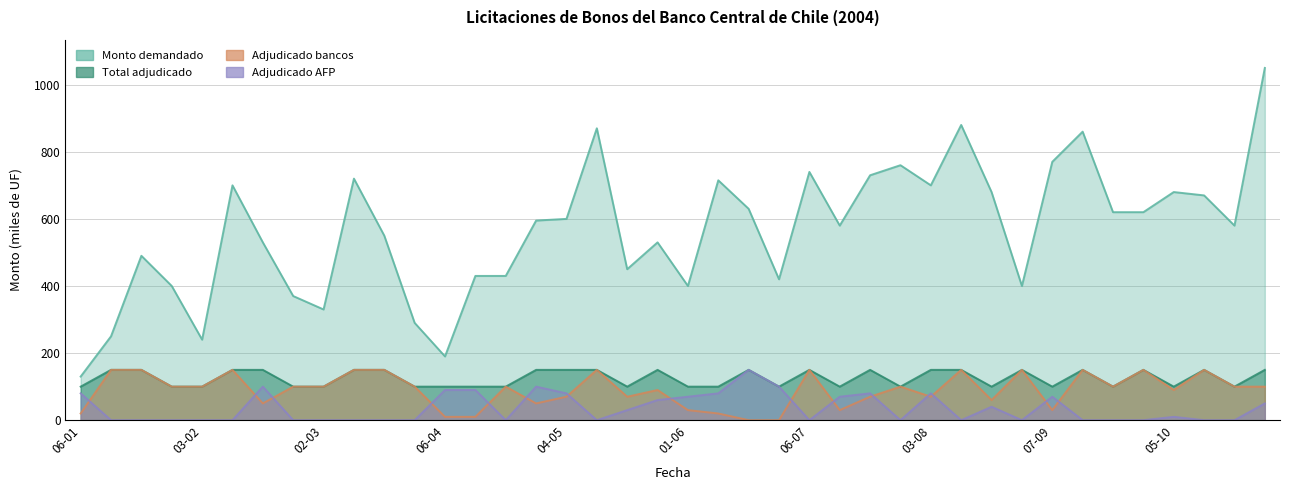

The Adjudicado bancos series shows 100 at 27-01. True or false?

True